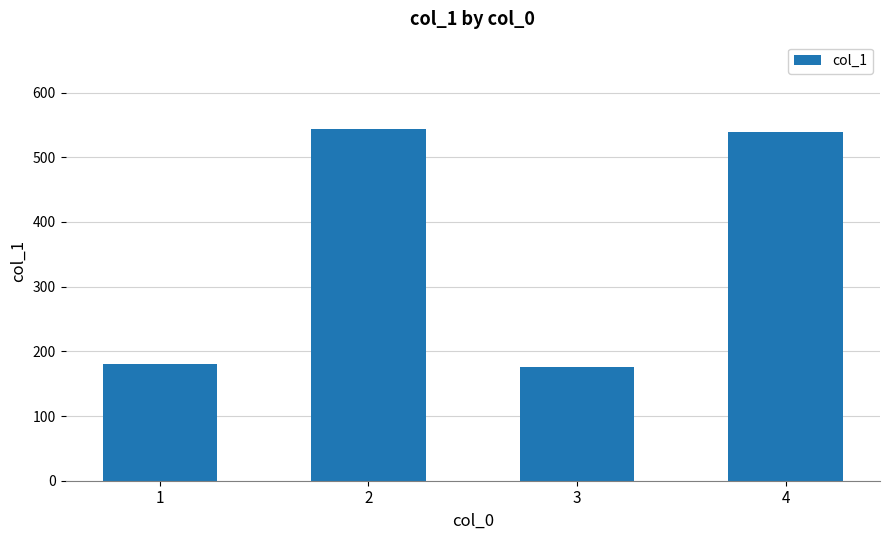

What is the value of the 3rd bar from the left?

176